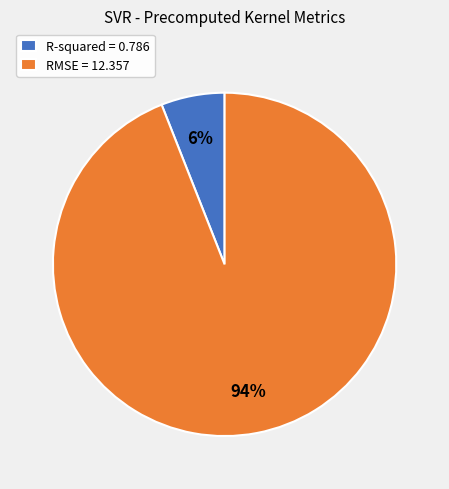

Rank the categories by value from lowest to highest.

R-squared, RMSE